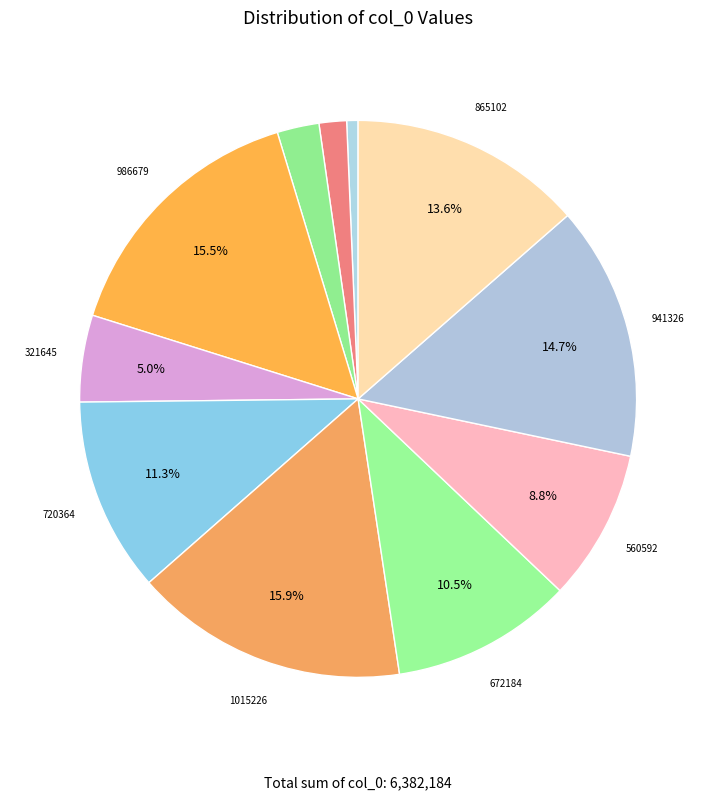

Is there a majority slice in this chart?

No